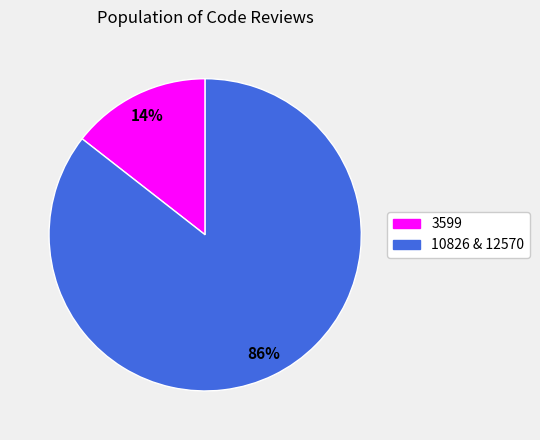

Is there a majority slice in this chart?

Yes